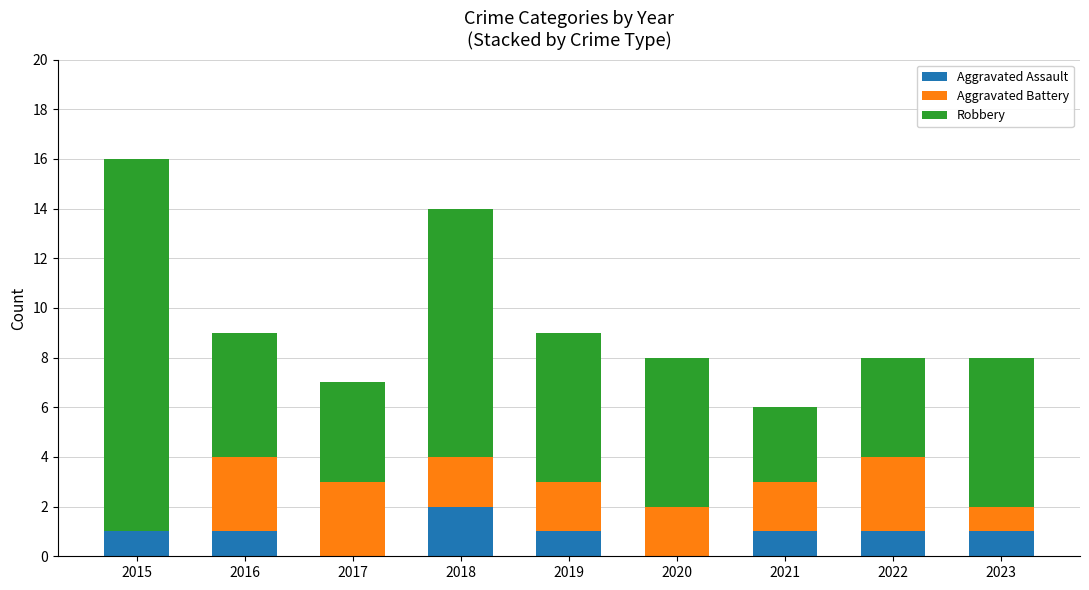

Count the number of data series in this chart.

3